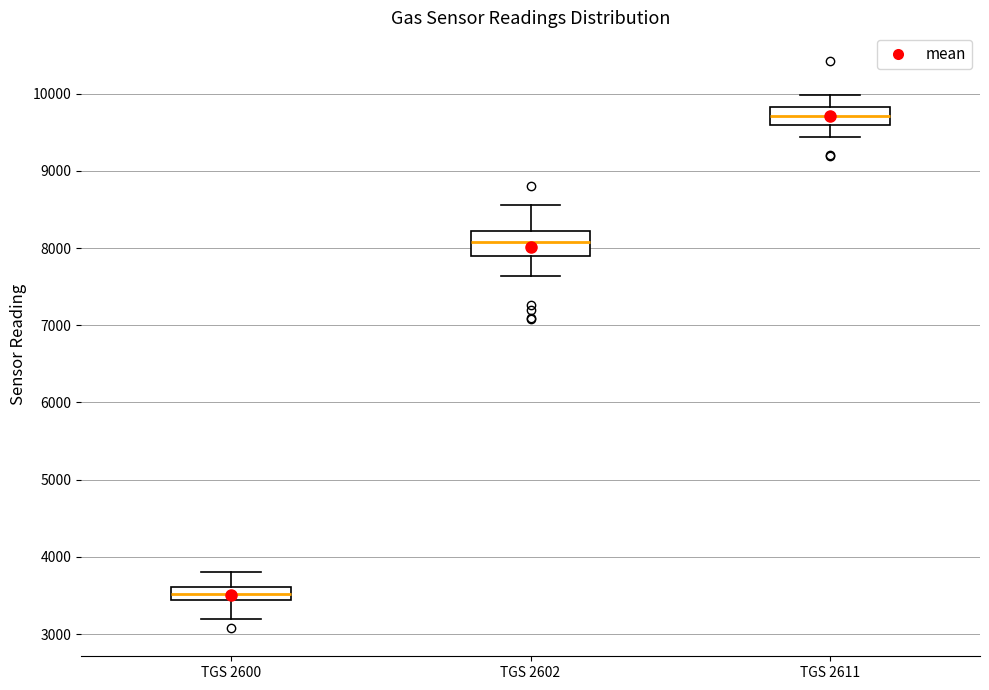

Reading left to right, transcribe this box plot: for each box, give where its median line is, the range the box spans, and where its two whiskers end, as read against the y-axis. The values are not printed on the chart, so give them approximately, as read against the axis.

TGS 2600: median 3500, box 3400 to 3600, whiskers 3200 to 3800
TGS 2602: median 8100, box 7900 to 8200, whiskers 7600 to 8600
TGS 2611: median 9700, box 9600 to 9800, whiskers 9400 to 10000